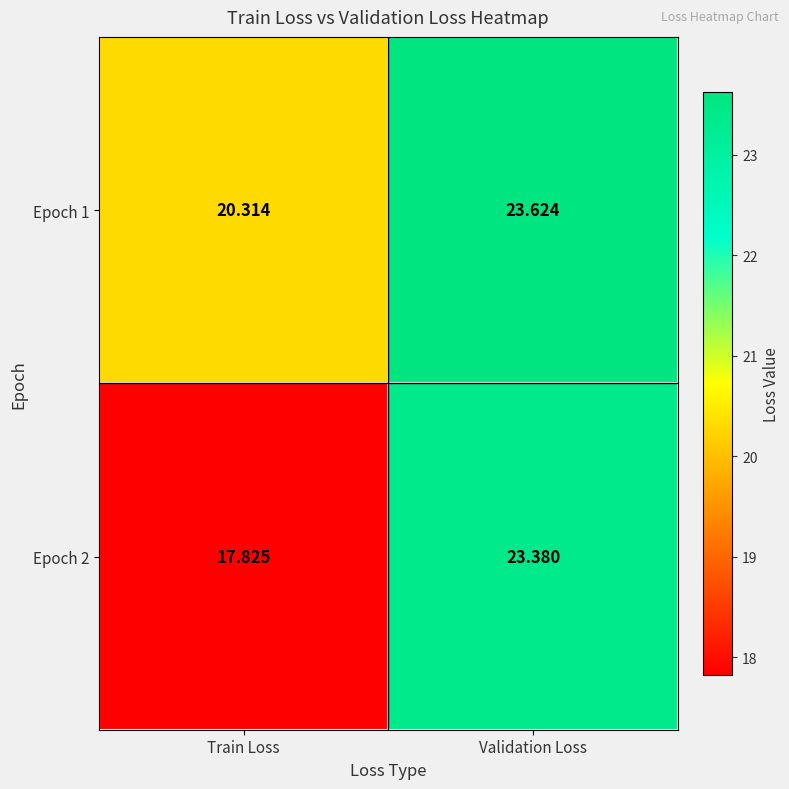

Is the value of Epoch 2 at Validation Loss greater than the value of Epoch 1 at Validation Loss?

No